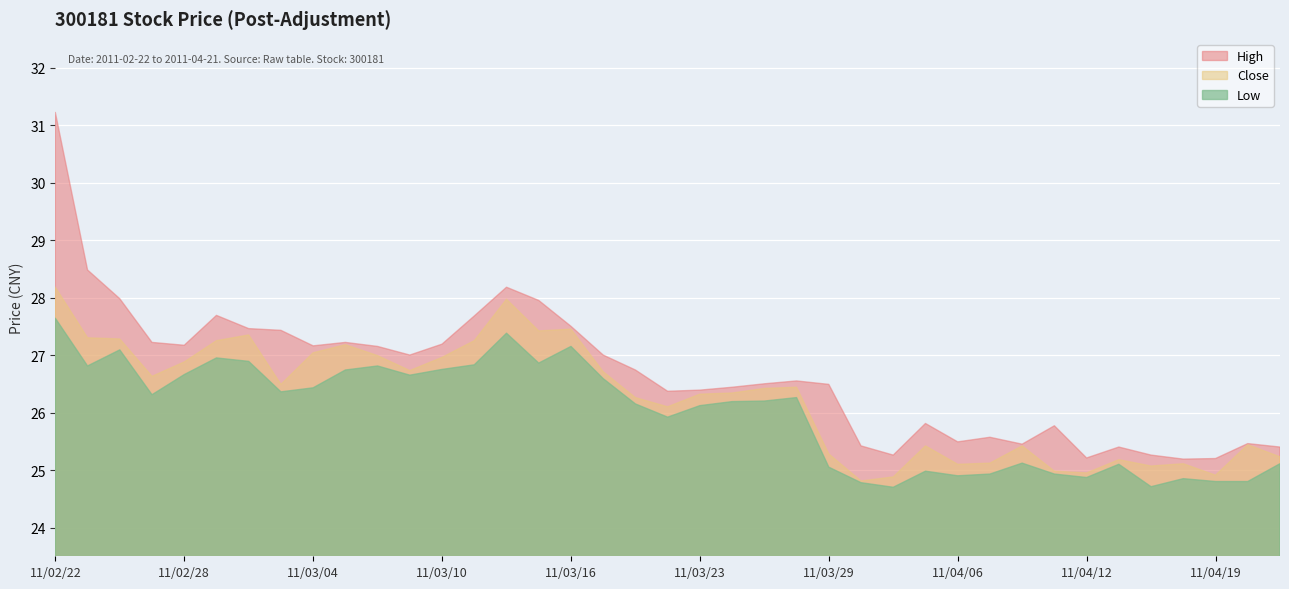

True or false: Close and Low intersect in this chart.

False